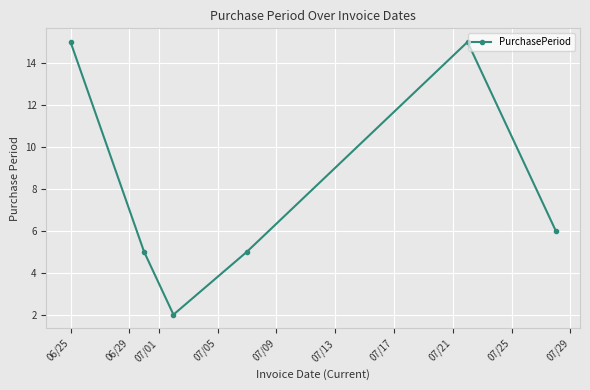

How many points are lower than both their immediate neighbors (excluding endpoints)?

1